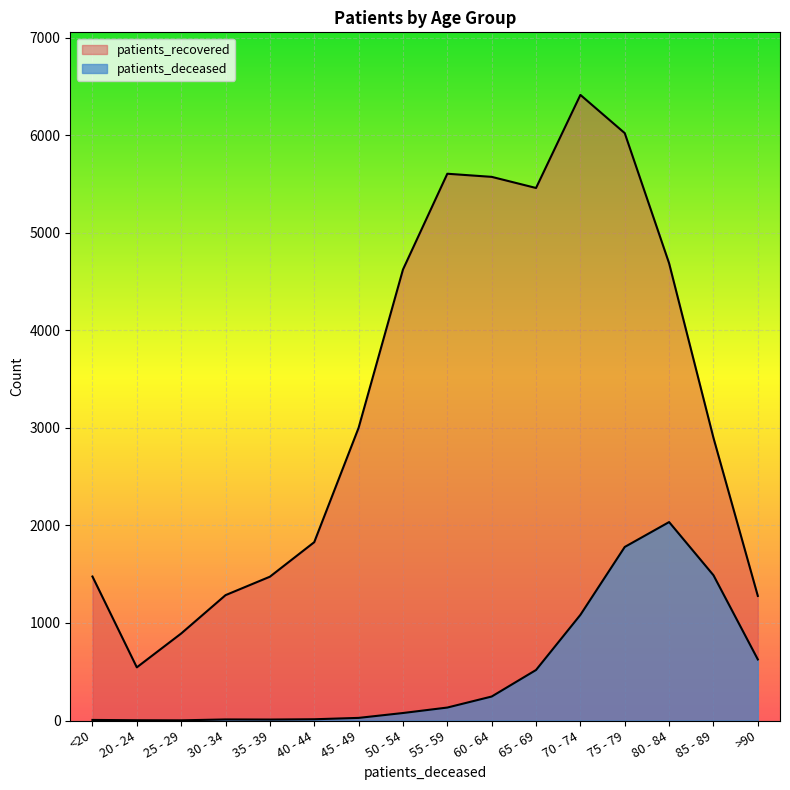

True or false: patients_deceased has more than 0 interior local peaks.

True